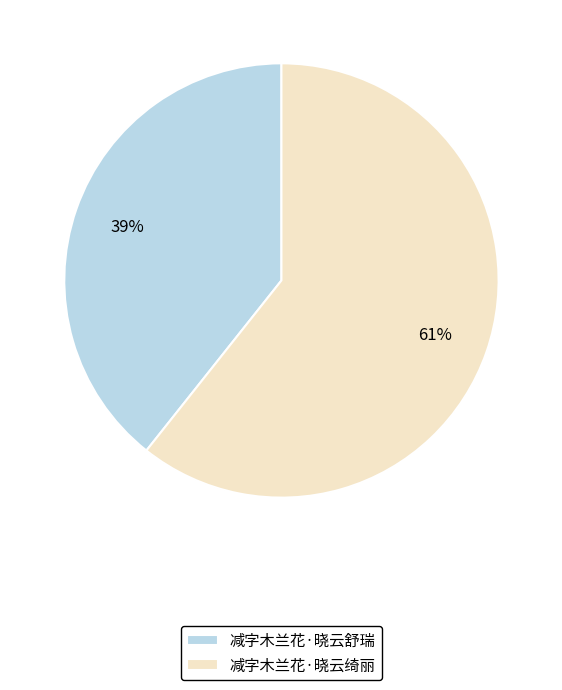

Do 减字木兰花·晓云舒瑞 and 减字木兰花·晓云绮丽 together represent more than half of the pie?

Yes